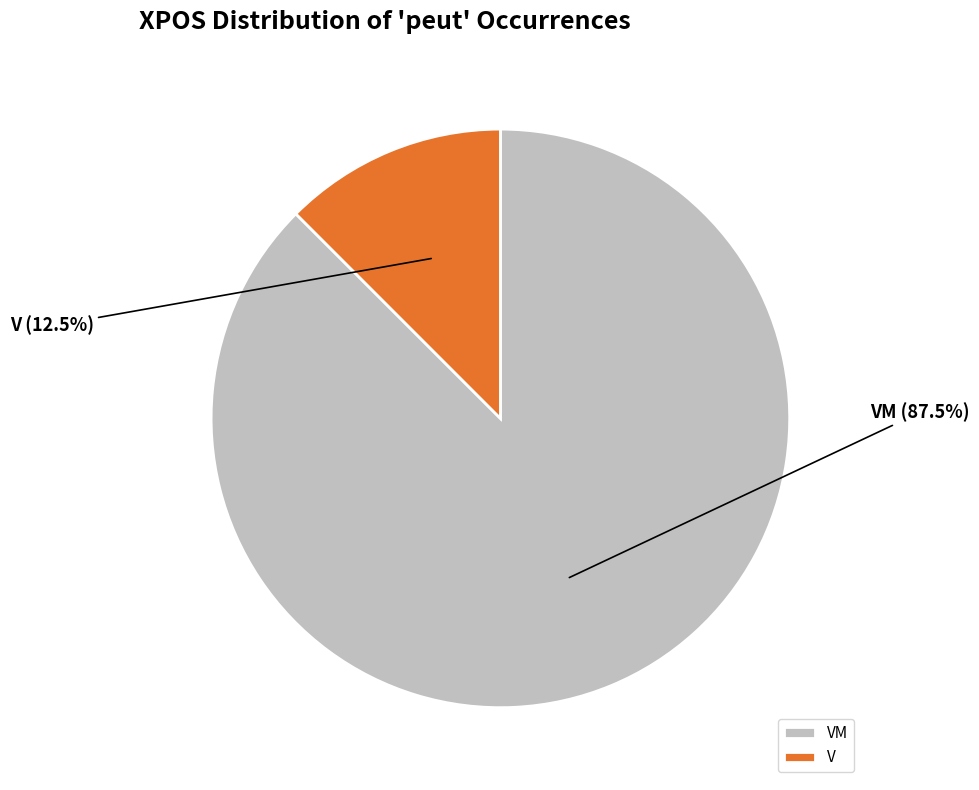

True or false: VM accounts for 82% of the total.

False